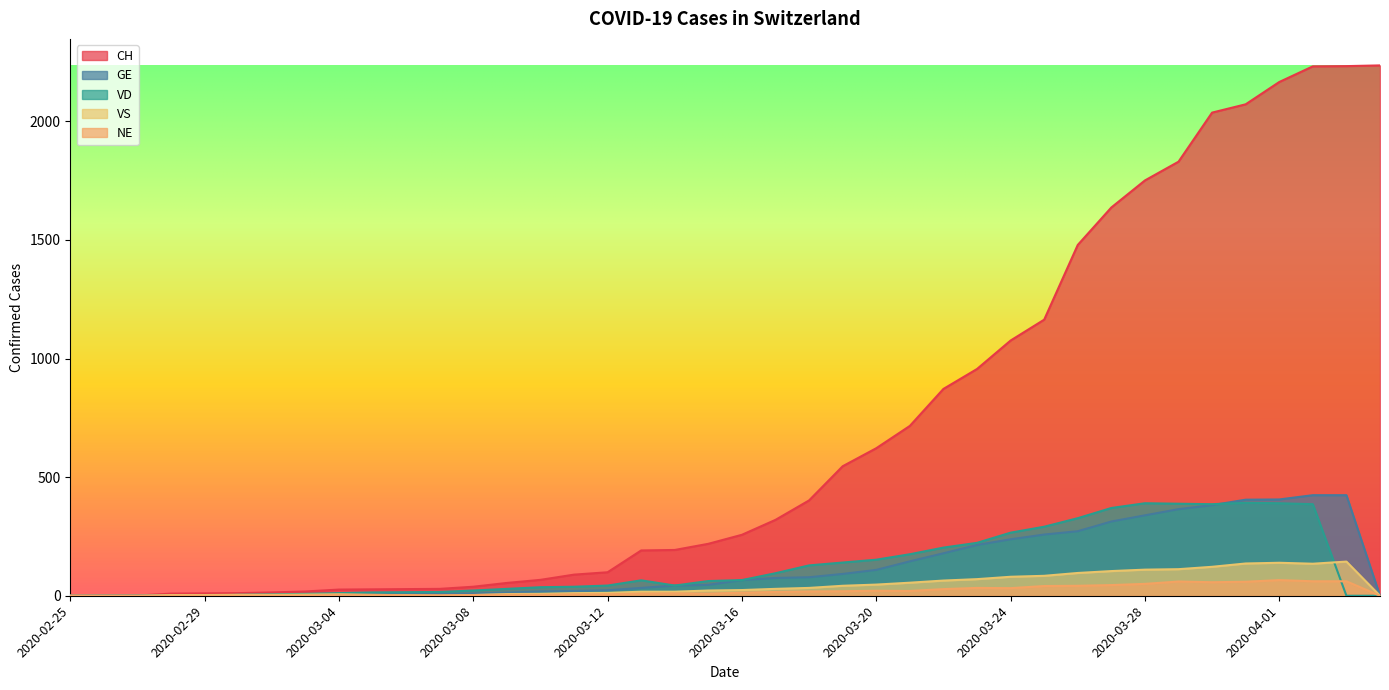

At how many categories does at least one series exceed 1331?

10